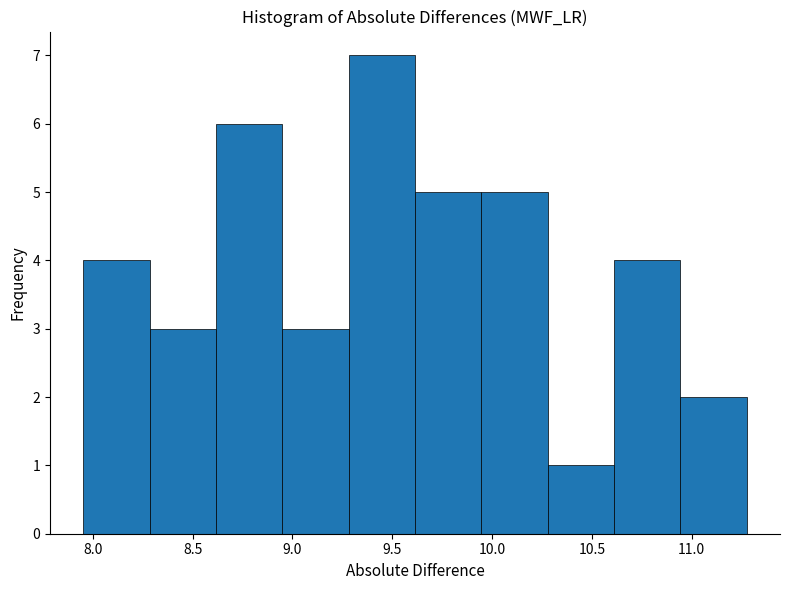

Reading left to right, list every bar in this chart as the range it spans on the x-axis followed by its height. Neither the bar edges nor the heights are printed on the chart, so give them approximately, as read against the axes.

7.95 to 8.30: 4
8.30 to 8.60: 3
8.60 to 8.95: 6
8.95 to 9.30: 3
9.30 to 9.60: 7
9.60 to 9.95: 5
9.95 to 10.30: 5
10.30 to 10.60: 1
10.60 to 10.95: 4
10.95 to 11.30: 2